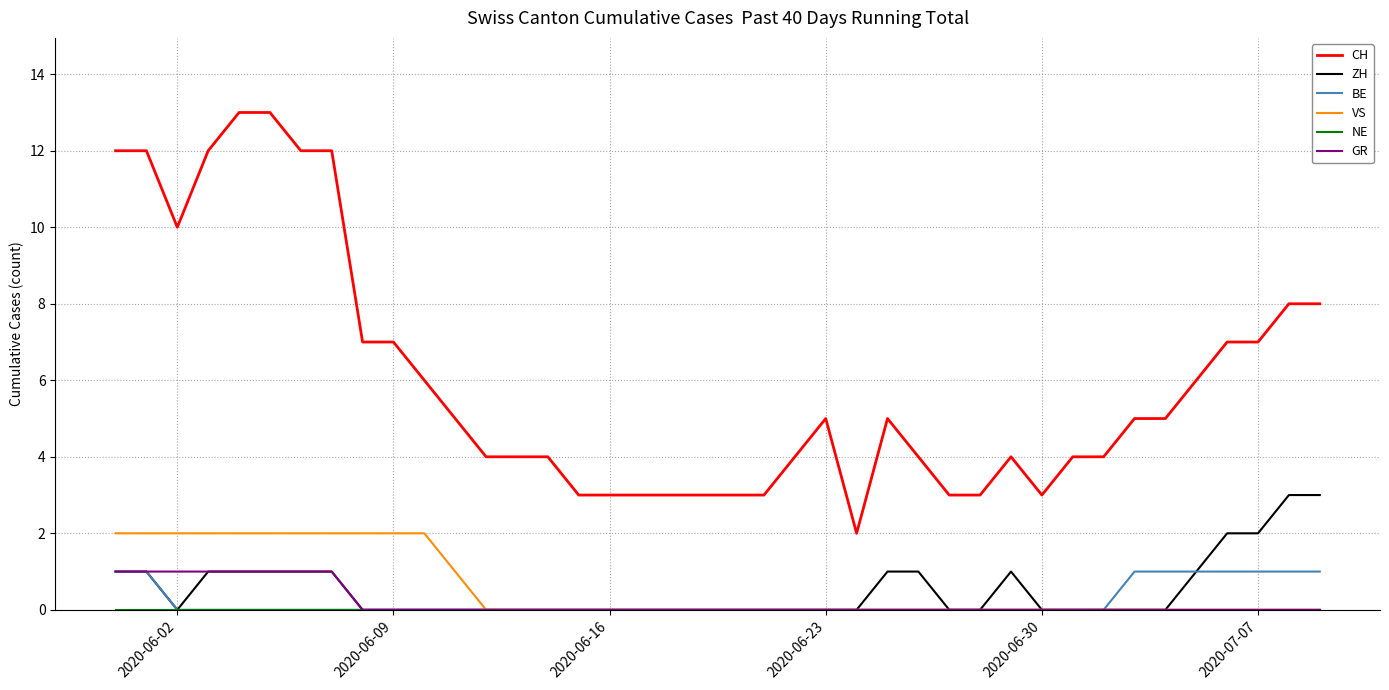

Which series has the largest total across all categories?

CH